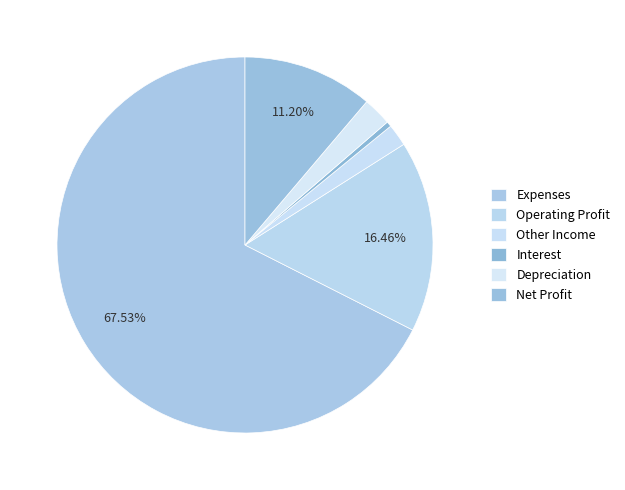

Is Other Income the majority of the pie?

No